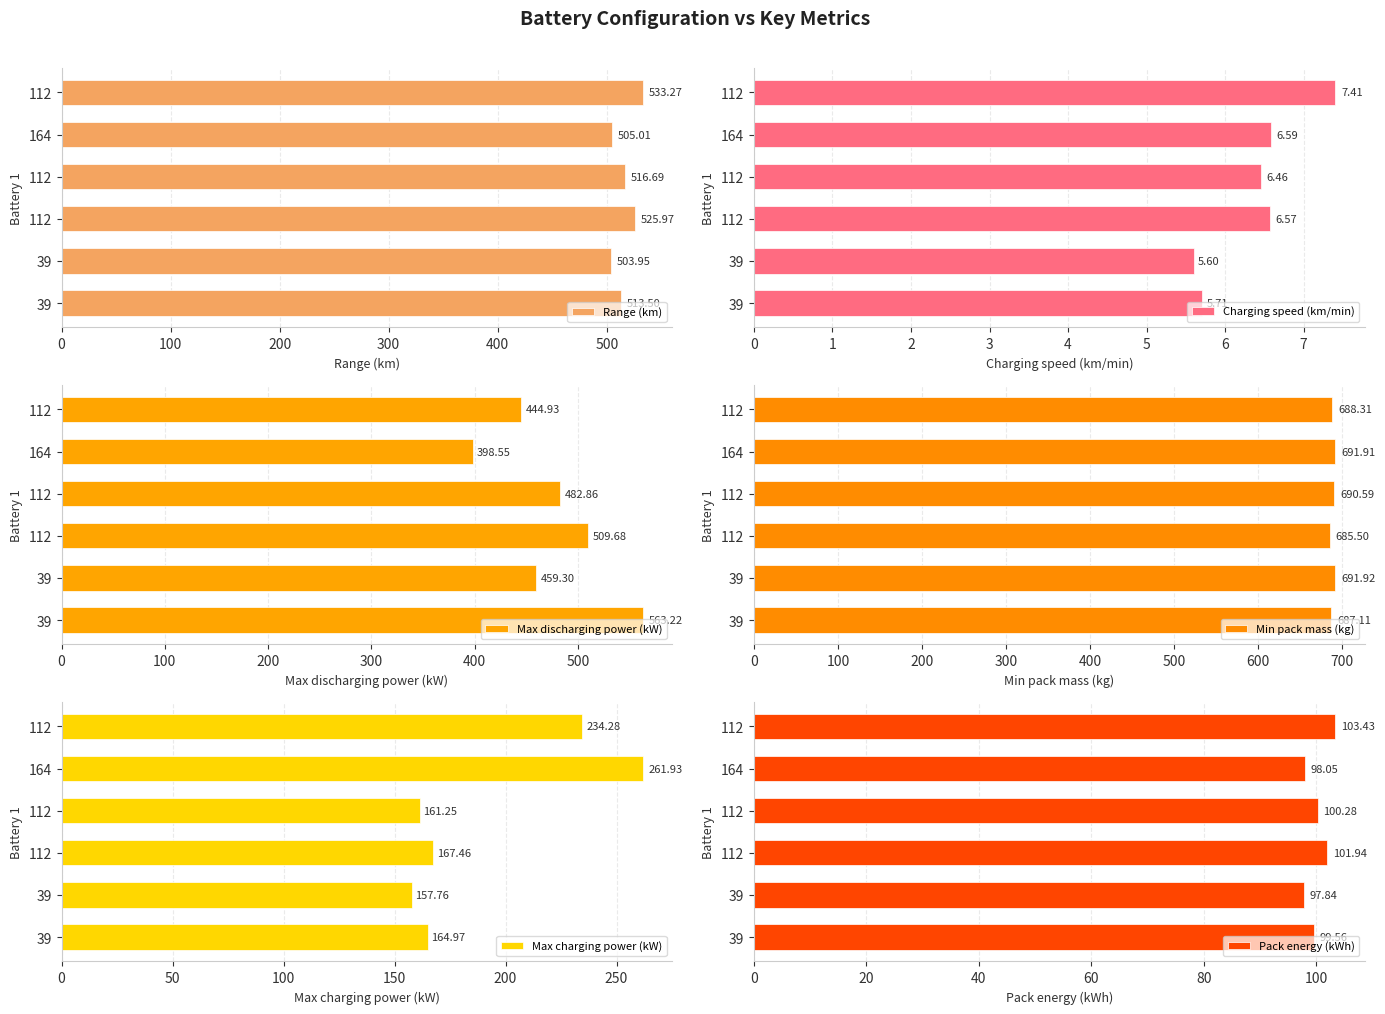

Which series has the largest range (max minus min)?

Max discharging power (kW)